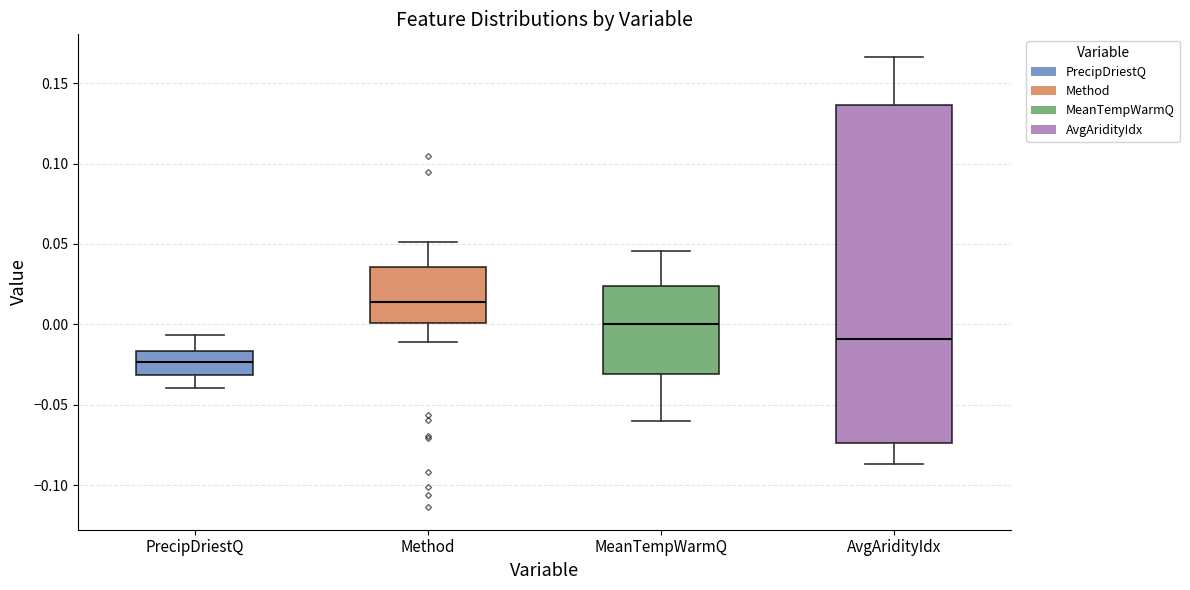

Where is the lower edge of the box for MeanTempWarmQ on the y-axis? The values are not printed on the chart, so give them approximately, as read against the axis.

-0.030